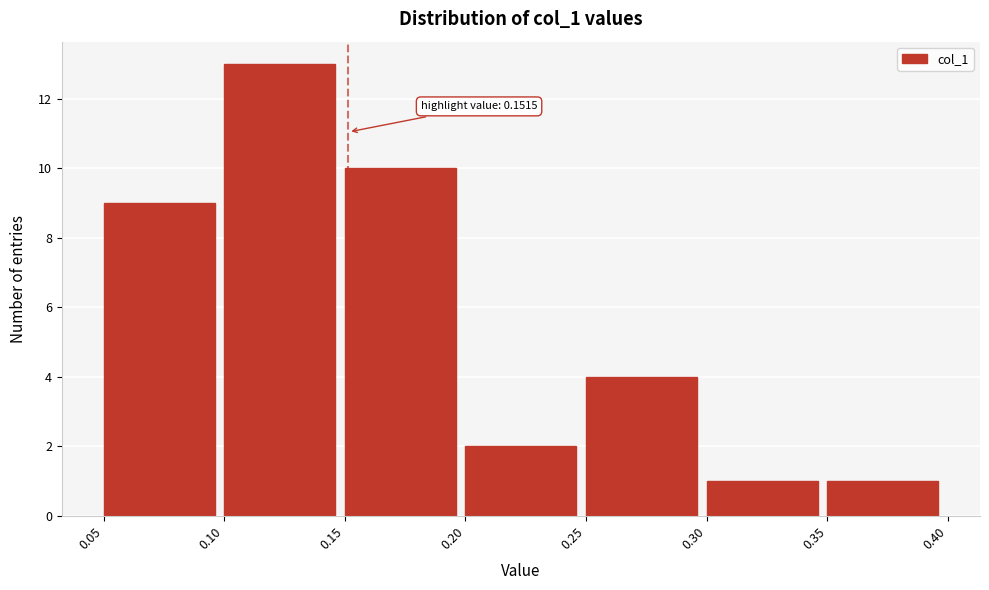

Over which range of the x-axis is the bar tallest?

0.10 to 0.15